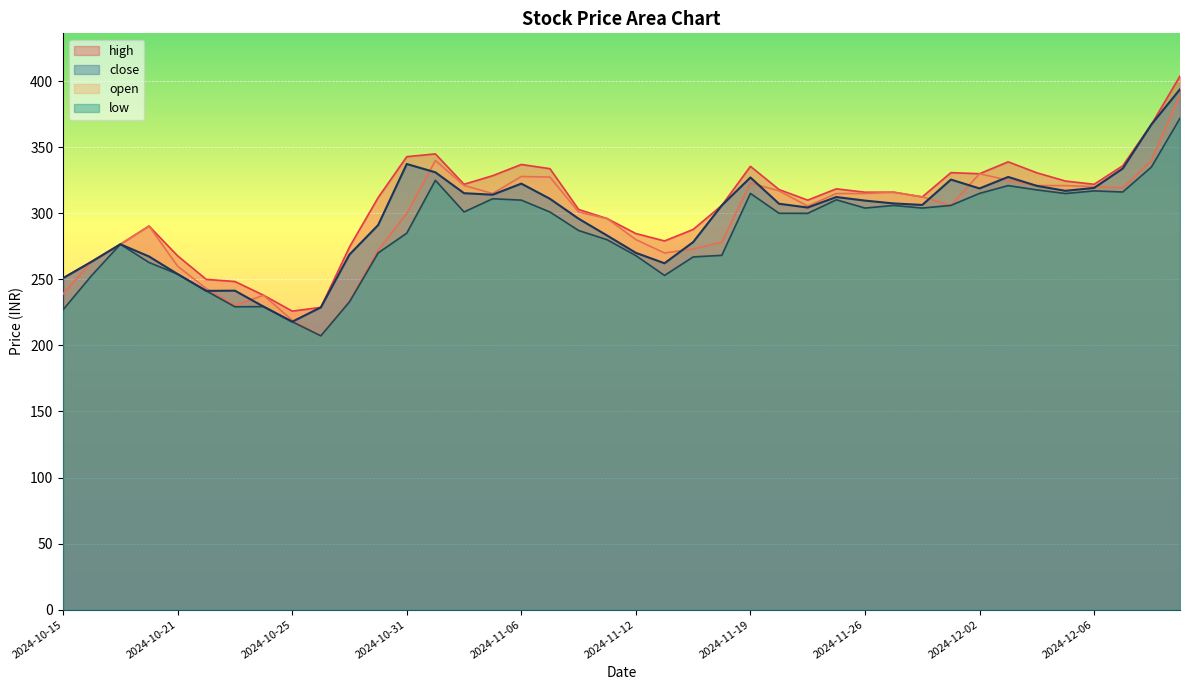

What are all the series names shown in the legend?

high, close, open, low